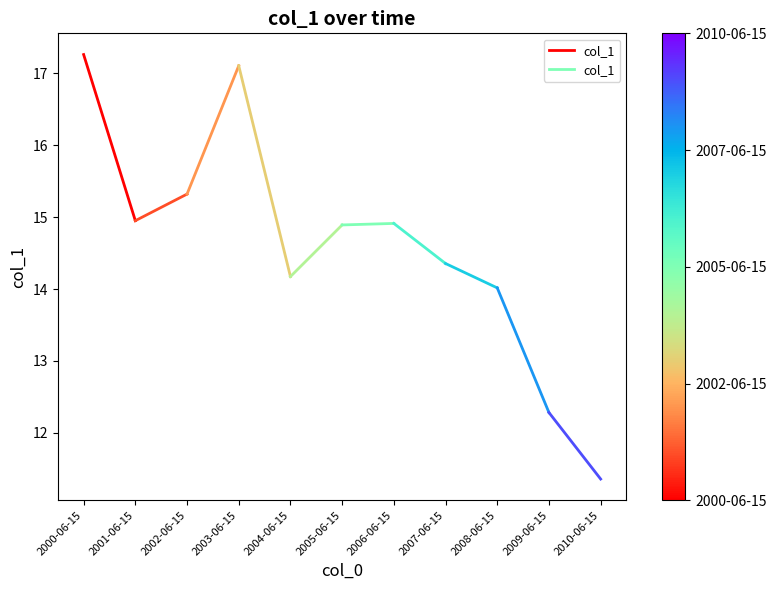

How many values exceed 17?

1